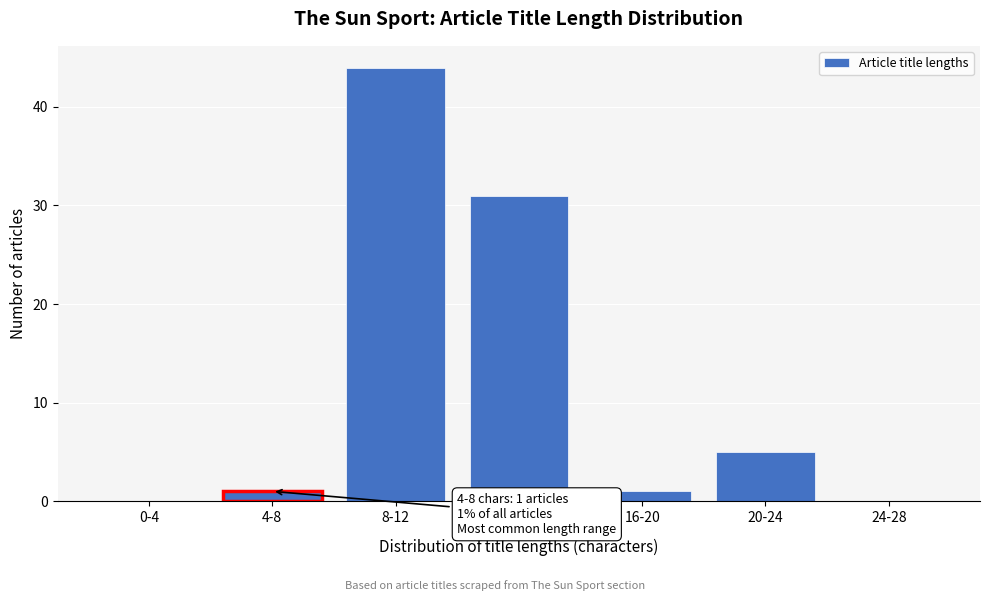

Reading left to right, list all the values displayed in this chart.

0-4=0	4-8=1	8-12=44	12-16=31	16-20=1	20-24=5	24-28=0